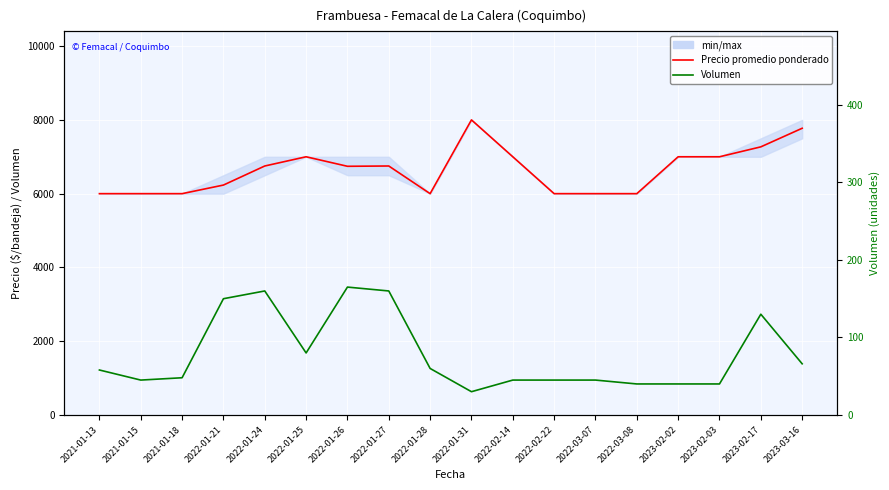

What is the minimum value for Precio promedio ponderado?

6000